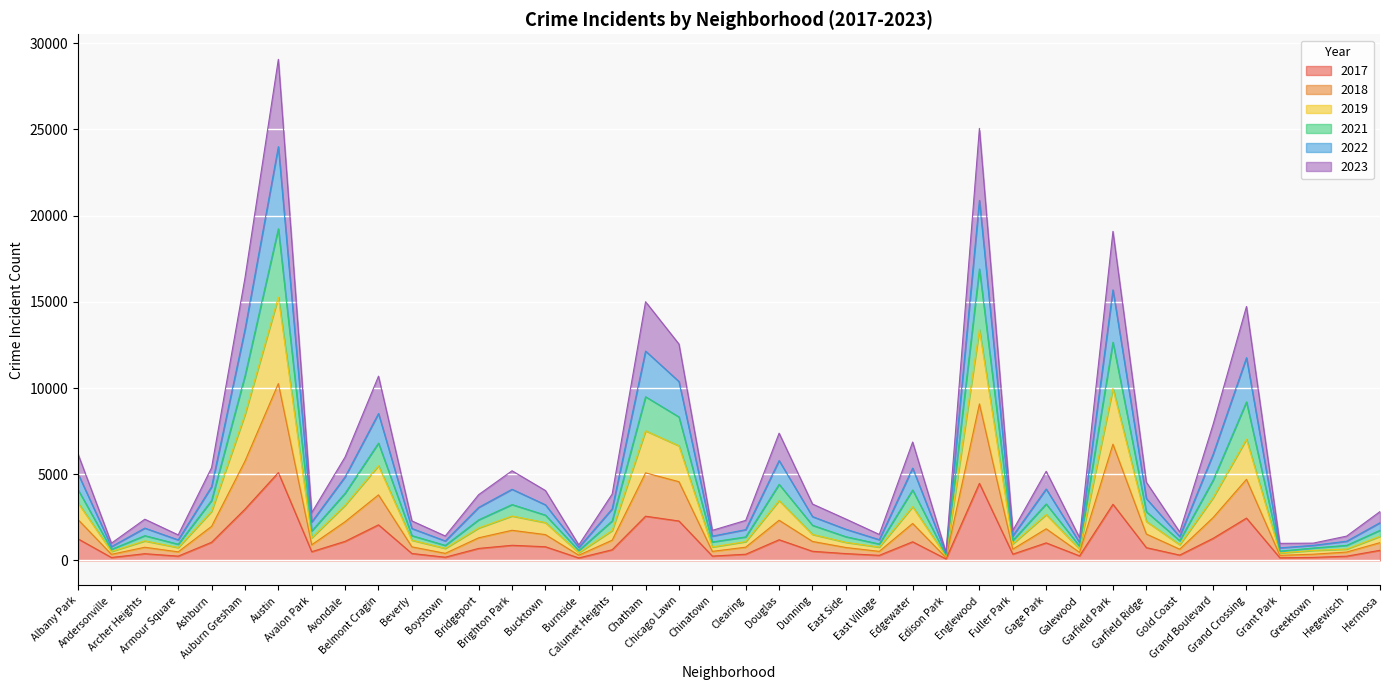

Which has a higher value, Fuller Park or Auburn Gresham?

Auburn Gresham